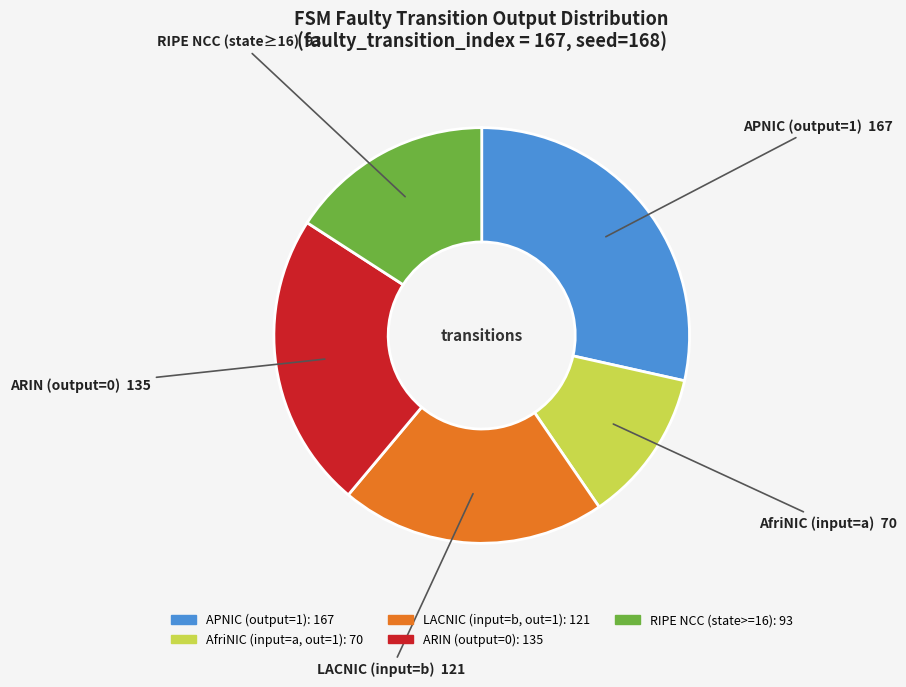

Is there a majority slice in this chart?

No